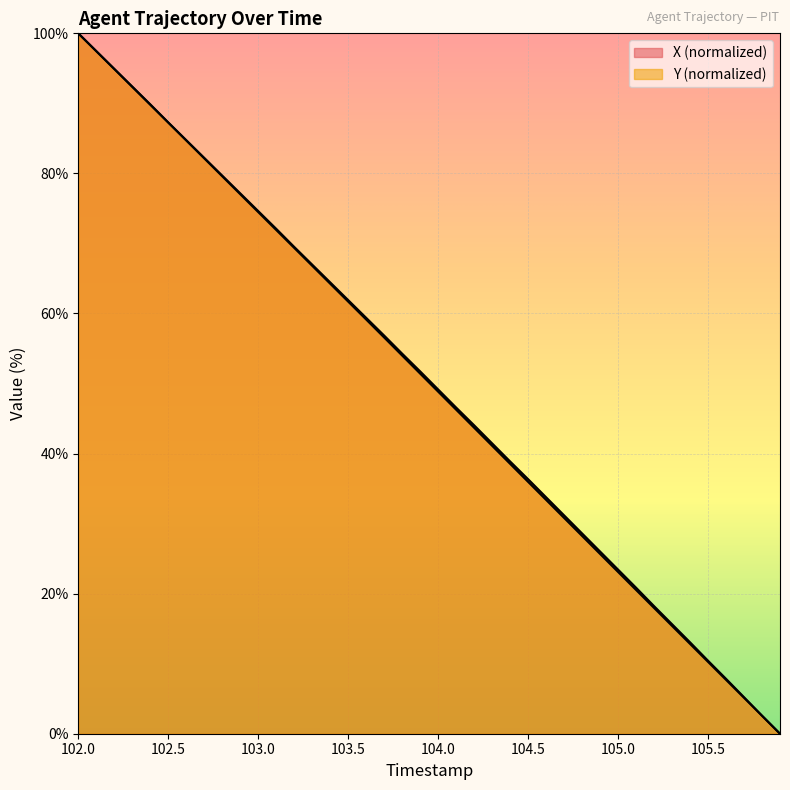

How many data points in X are above 51?

20